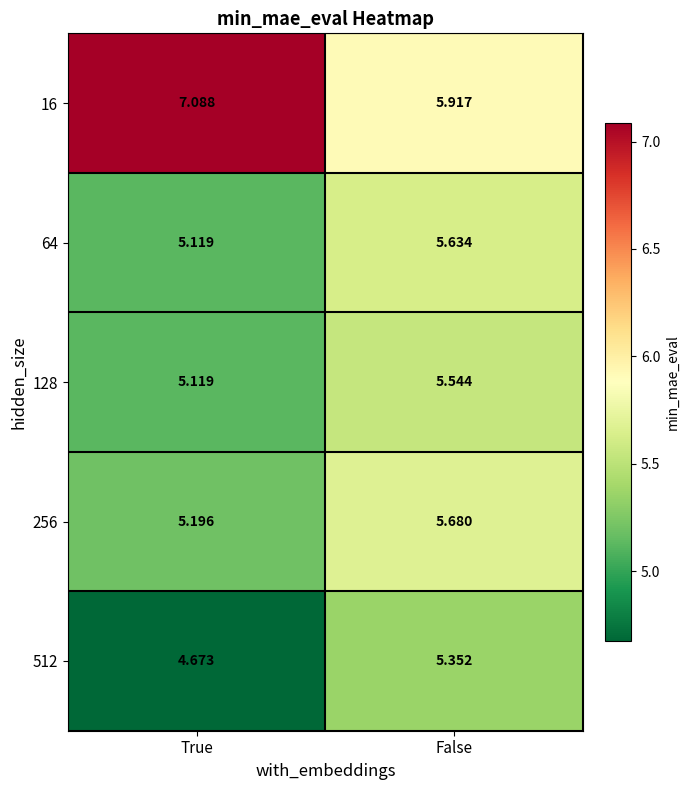

Is the value of 16 at False greater than the value of 128 at True?

Yes